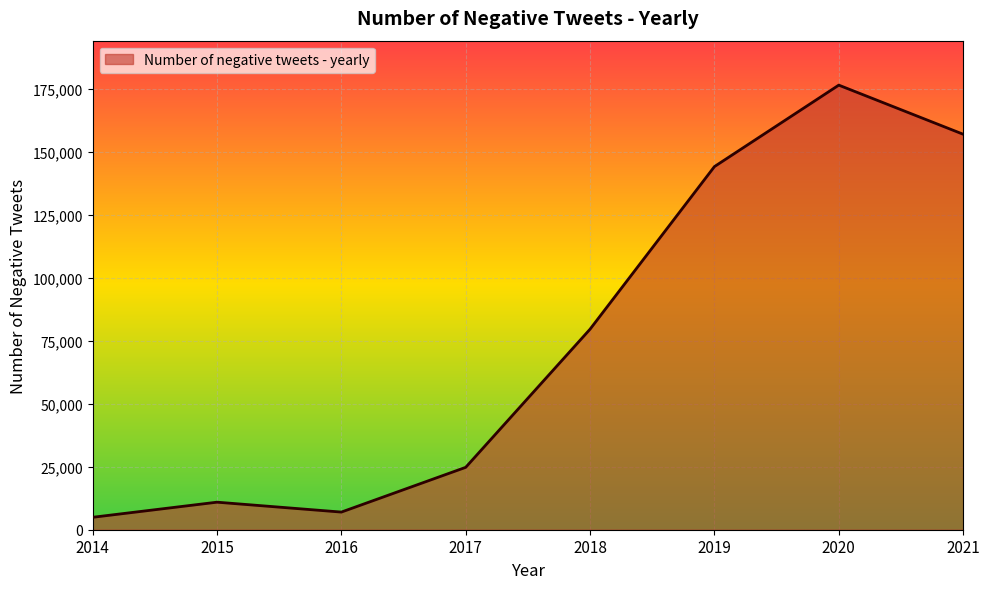

Does the chart have visible grid lines?

Yes